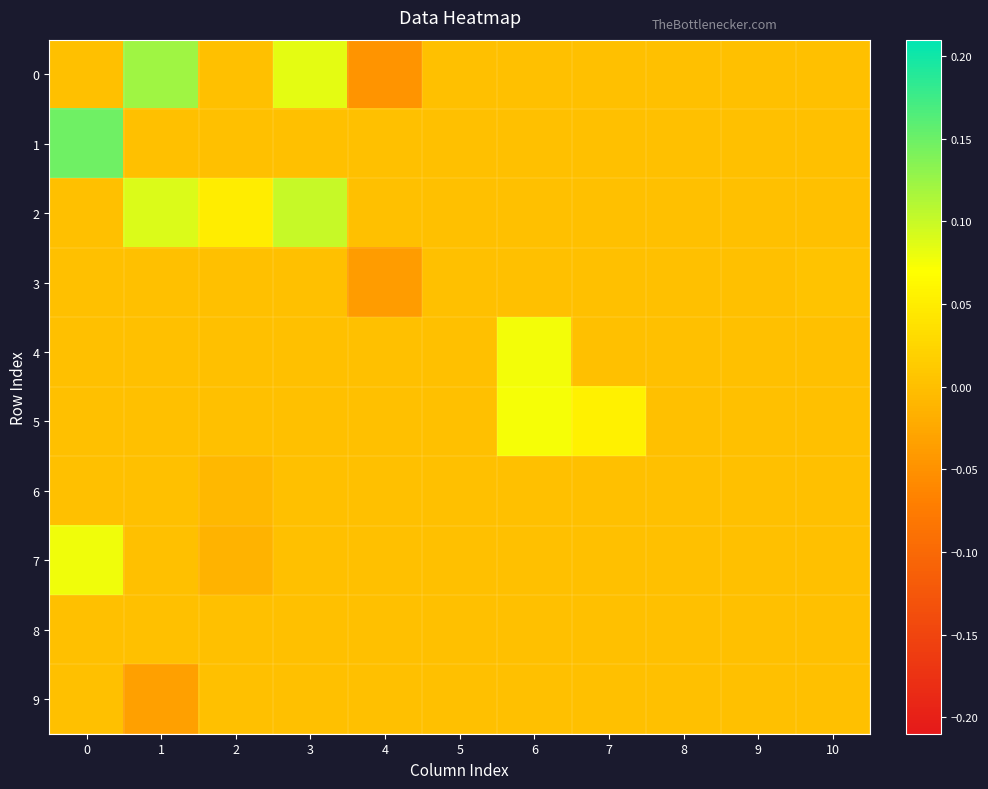

Rank the series by their maximum value, from highest to lowest.

row_1, row_0, row_2, row_7, row_4, row_5, row_3, row_6, row_8, row_9